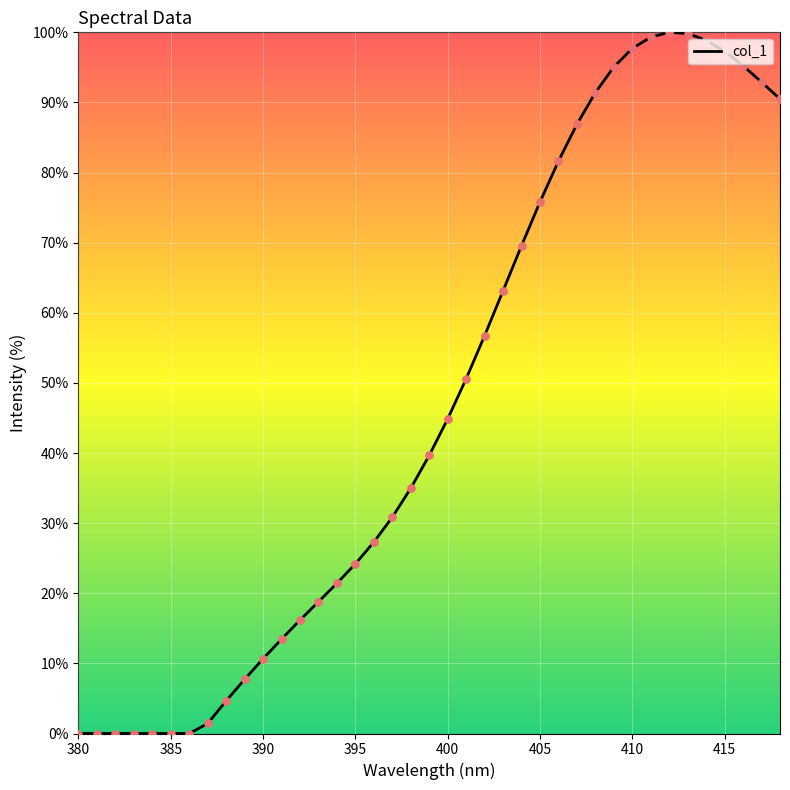

What is the greatest value displayed?

100.0